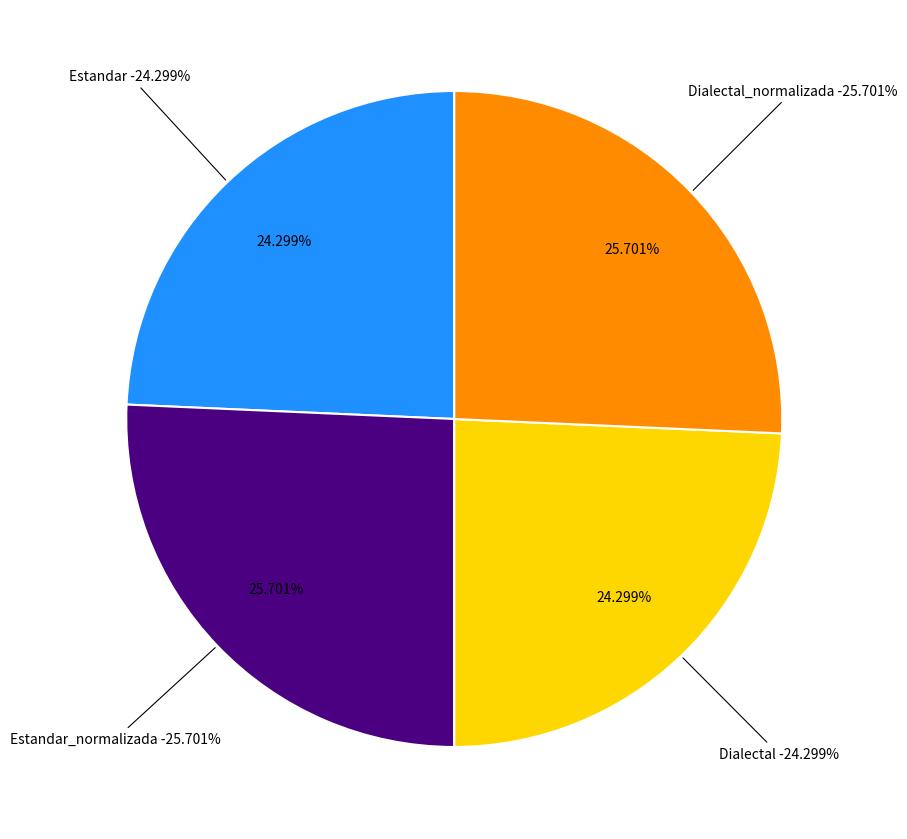

What percentage is the Dialectal_normalizada slice, to the nearest percent?

26%